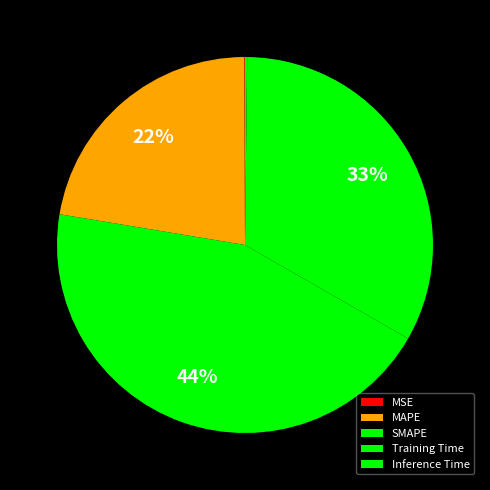

True or false: MAPE accounts for 22% of the total.

True